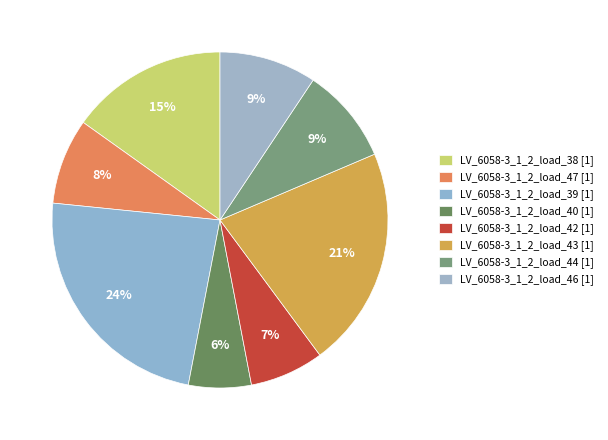

The LV_6058-3_1_2_load_46 slice represents 9% of the pie. True or false?

True